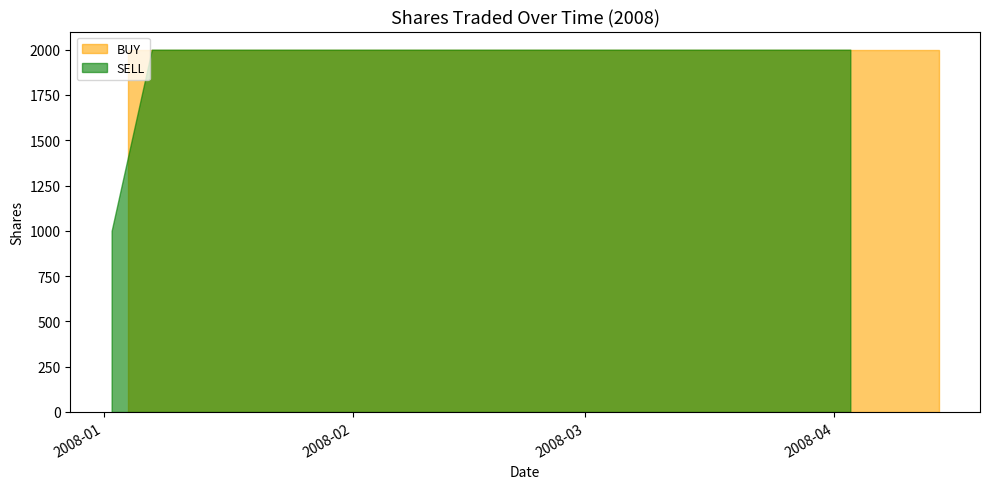

List the series in order of their overall mean, lowest first.

SELL, BUY